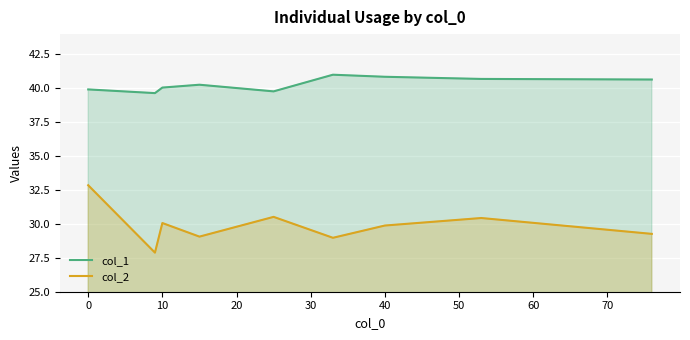

Which category has the highest value in the col_2 series?

0